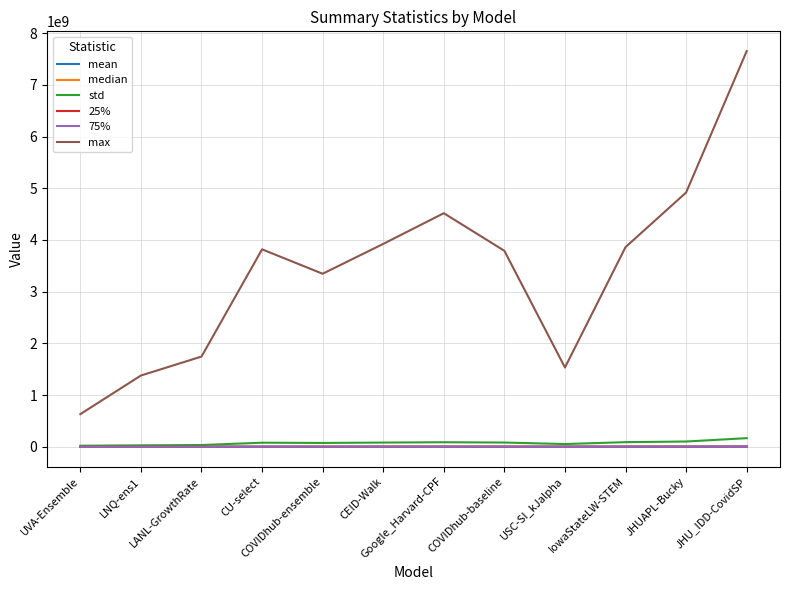

Between LNQ-ens1 and IowaStateLW-STEM, which series saw the biggest shift?

max